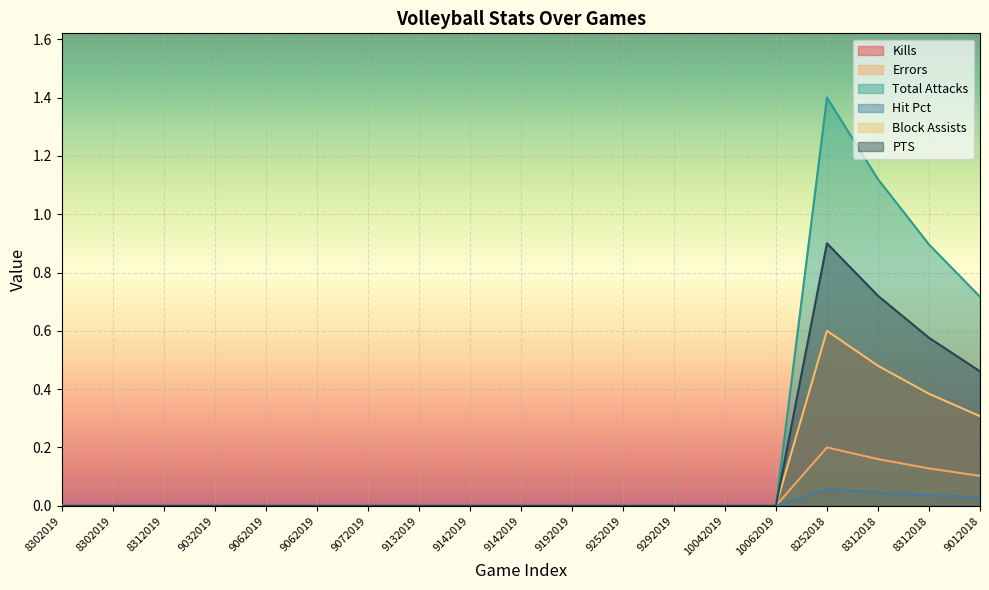

True or false: Kills has more than 0 interior local peaks.

True